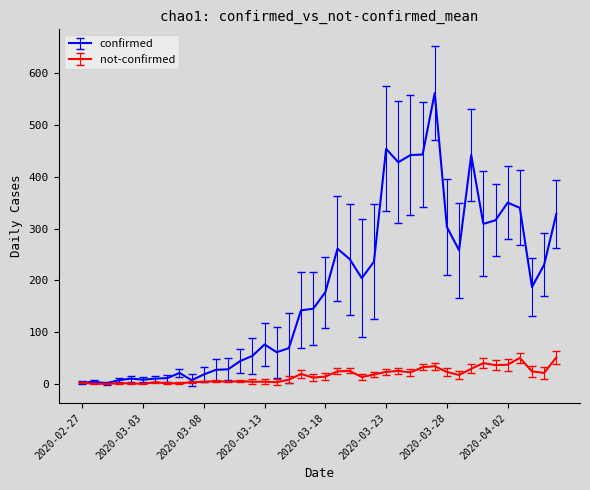

What is the greatest value displayed?

562